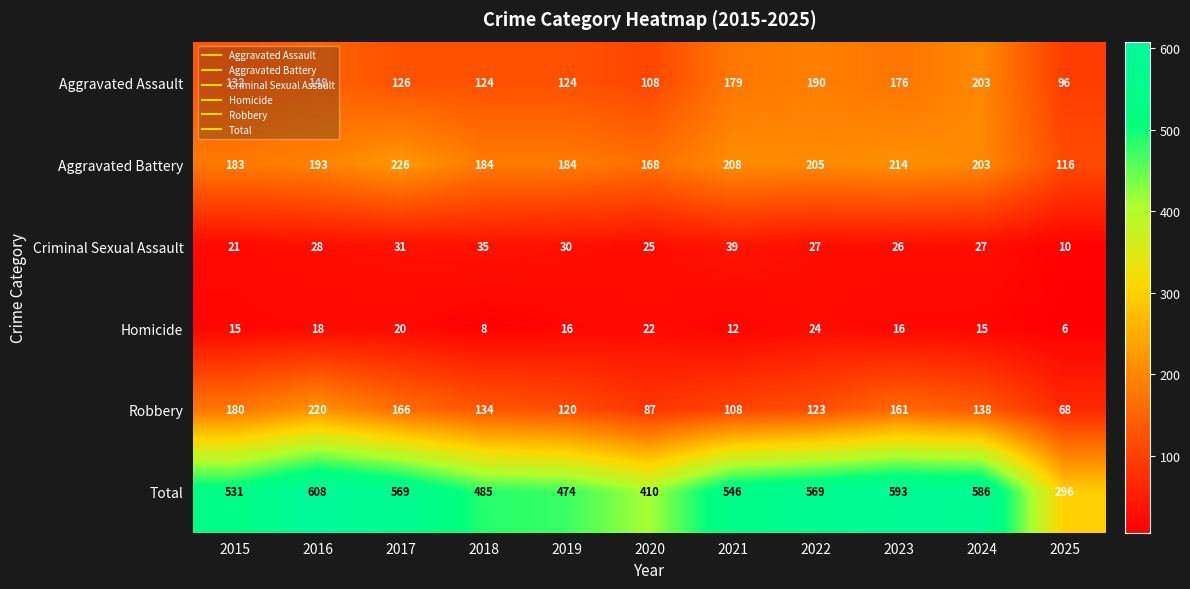

How many categories are shown in the chart?

11